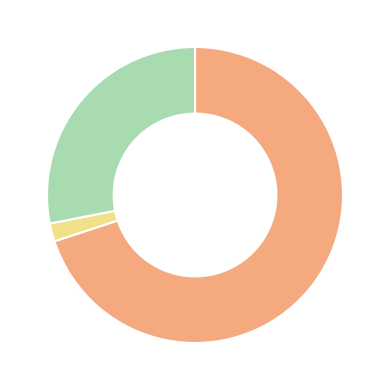

Is there a majority slice in this chart?

Yes